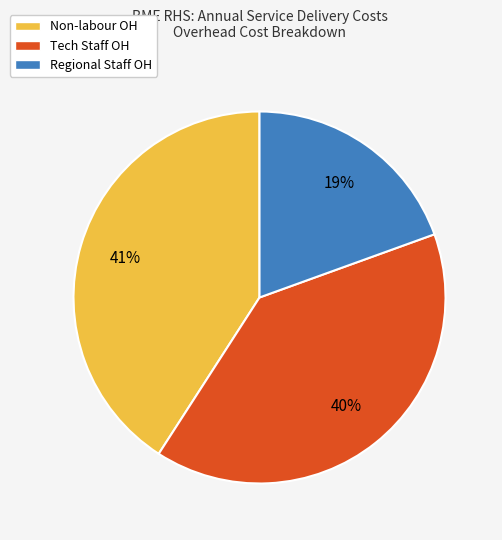

Which category has the biggest portion of the pie?

Non-labour OH